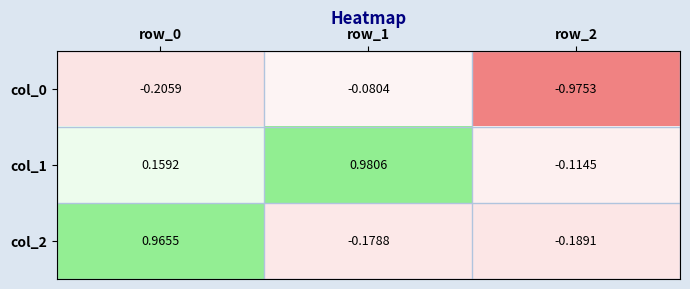

Is the value of col_1 at row_2 greater than the value of col_0 at row_0?

Yes